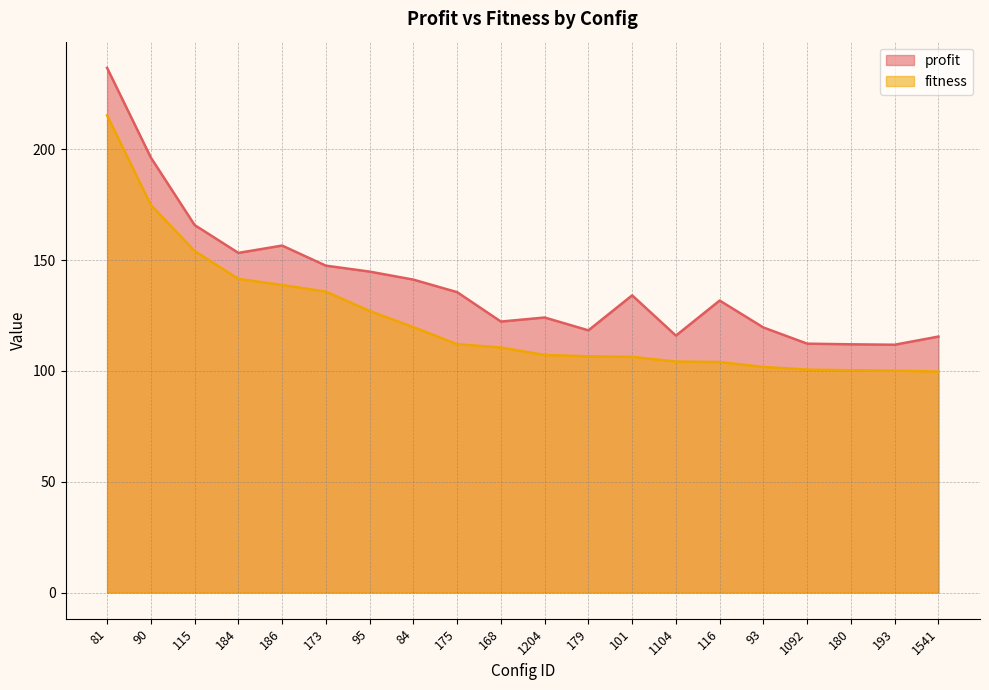

What is the difference between the highest and lowest values at 1104?

11.7